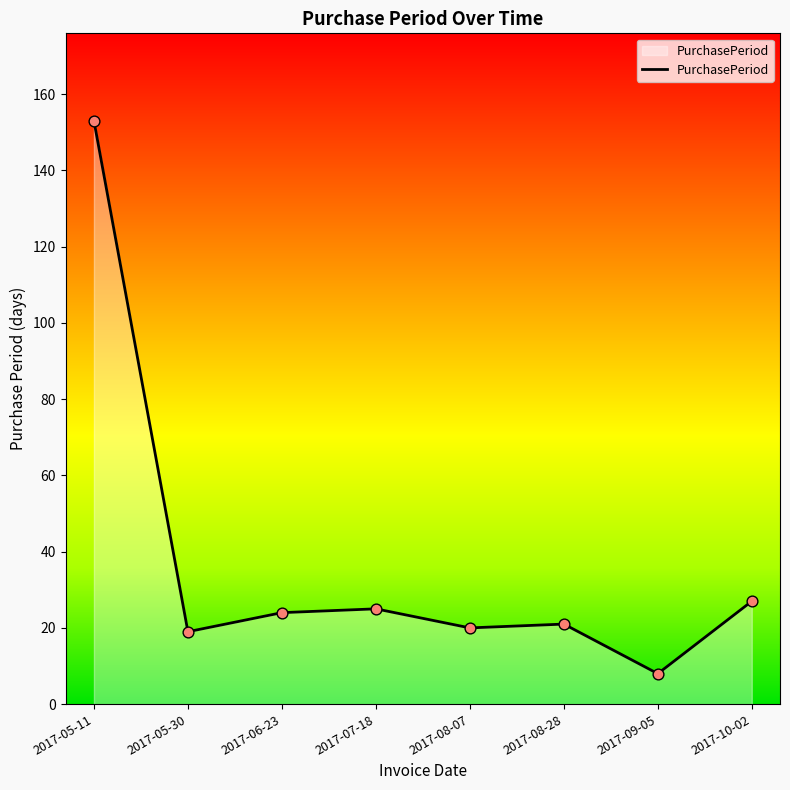

What is the ratio of the value at 2017-08-28 to the value at 2017-06-23?

0.9